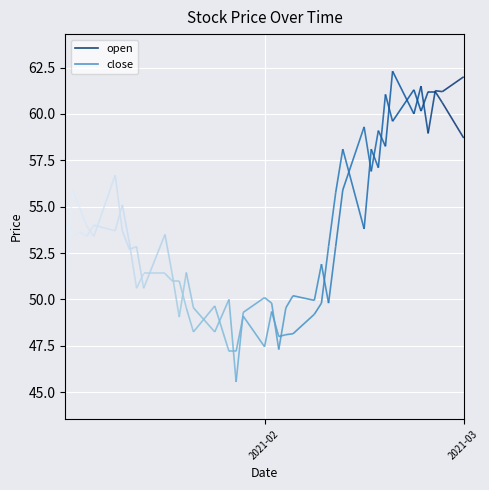

The value of open at 2021-01-11 is 56.7. True or false?

True